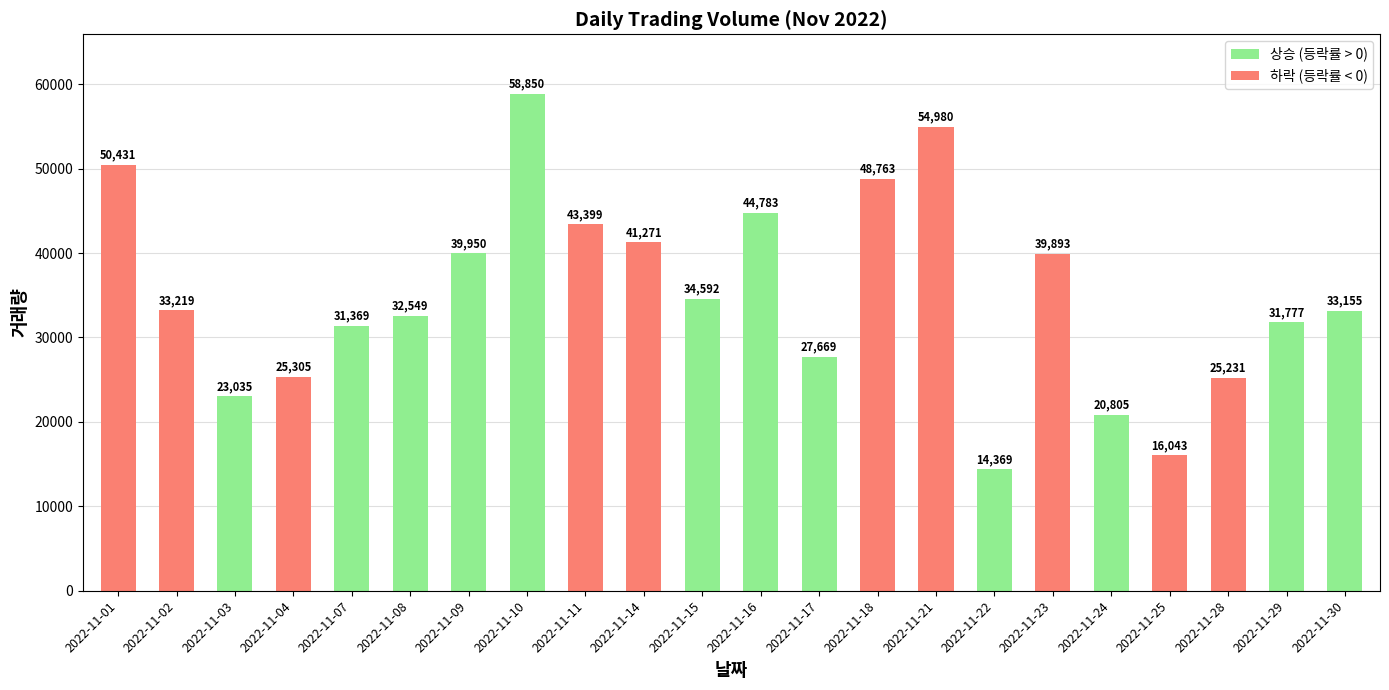

The value at 2022-11-28 is 25231. True or false?

True